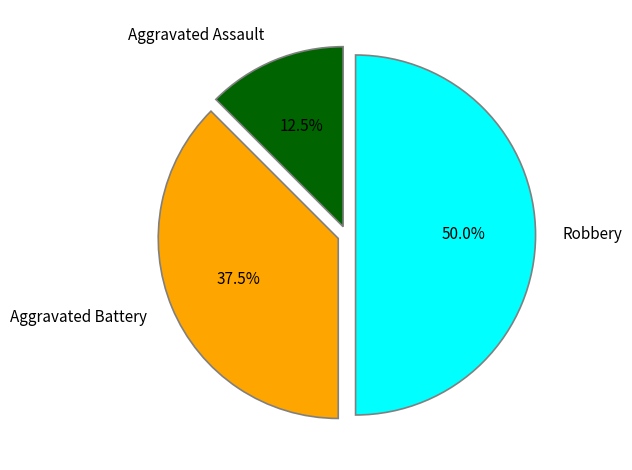

Rank the categories by value from lowest to highest.

Aggravated Assault, Aggravated Battery, Robbery